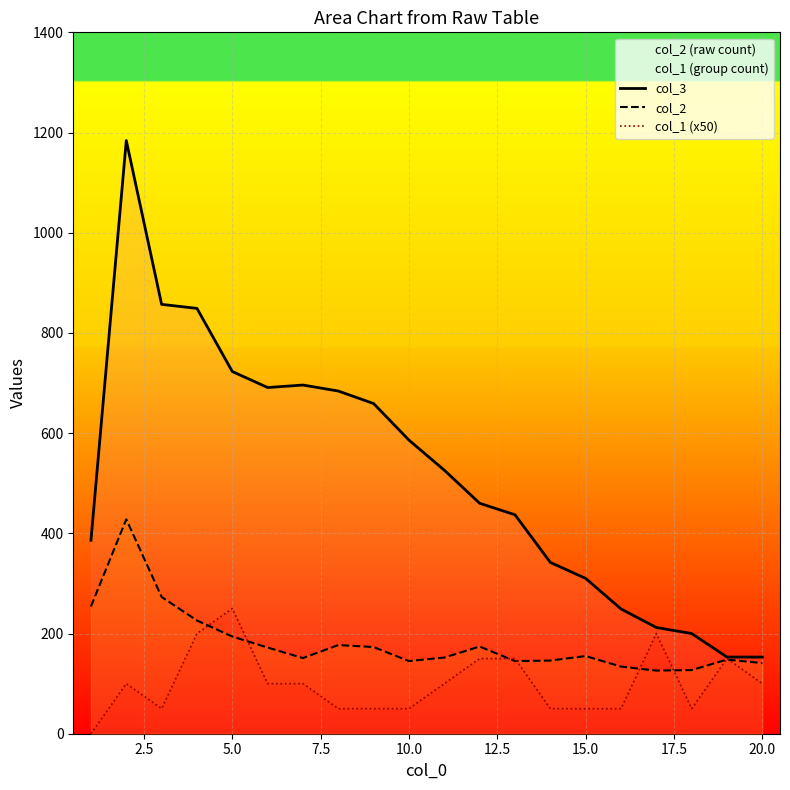

Which series has the largest total across all categories?

col_3